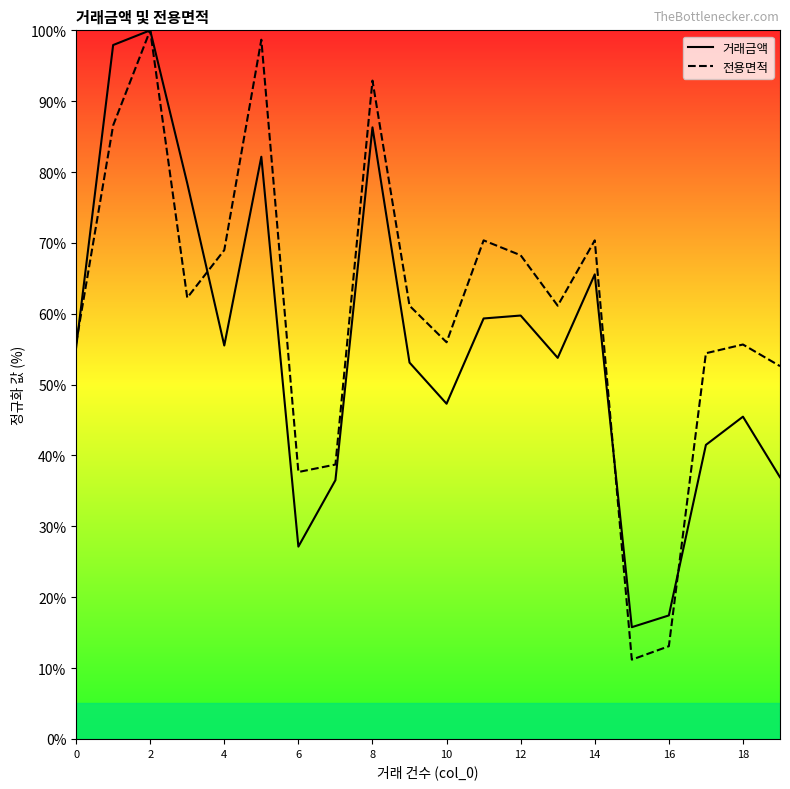

How many intersections are there between 전용면적 and 거래금액?

4